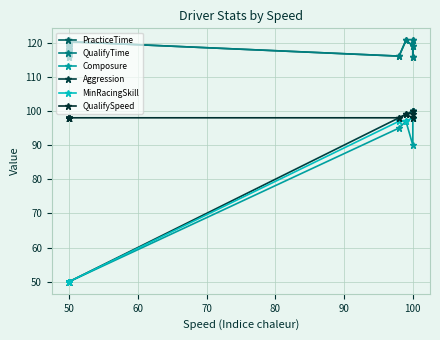

At how many categories does at least one series exceed 57?

20